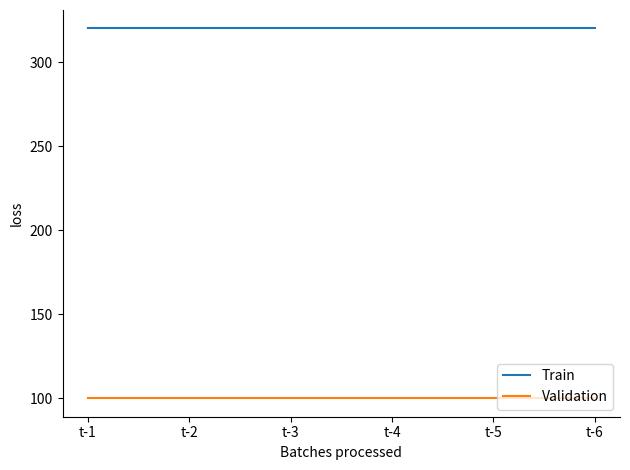

What is the greatest value displayed?

320